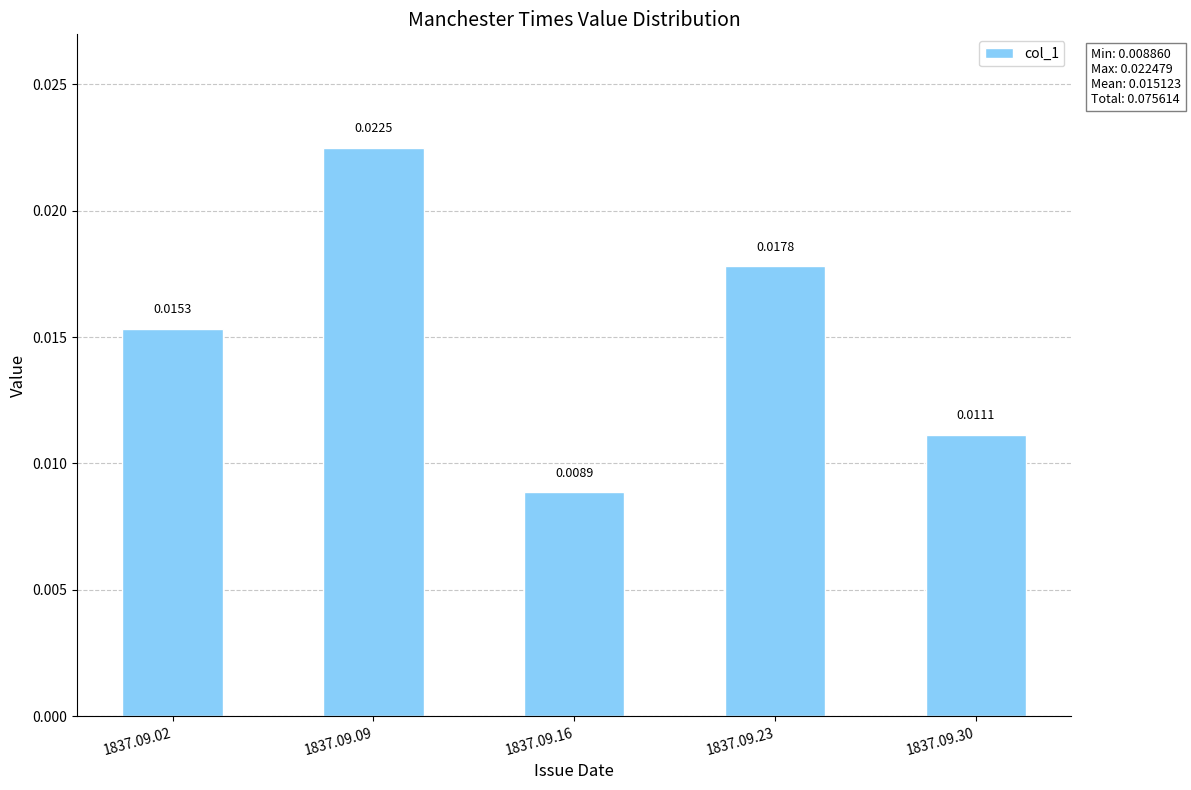

What is the sum of all values?

0.1